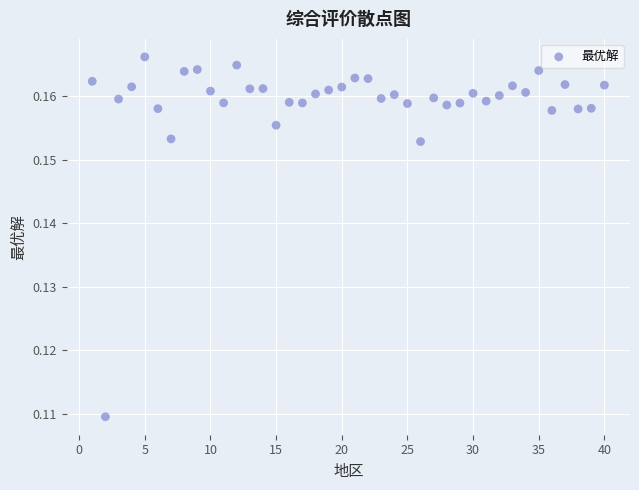

What is the range of X values (max minus min)?

39.0